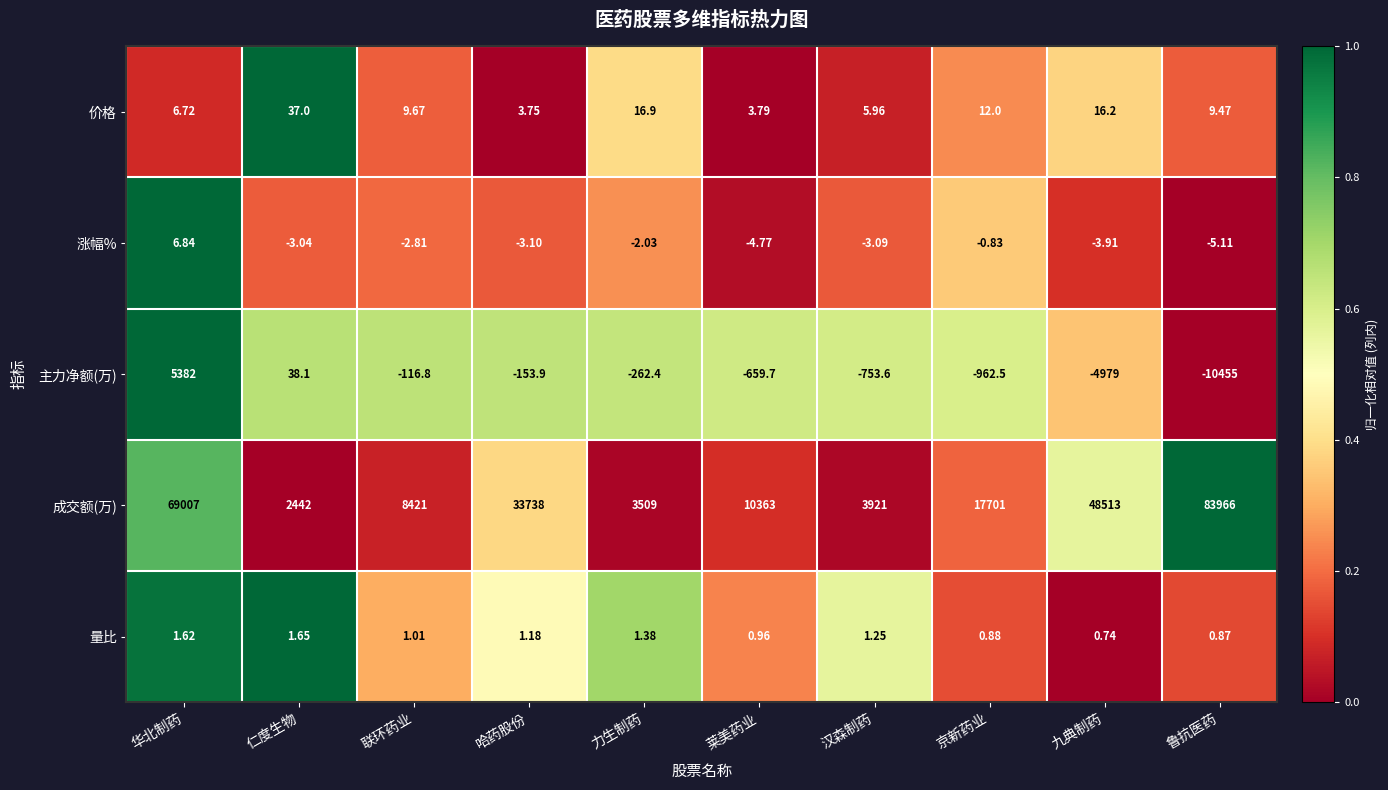

Is the value of 量比 at 联环药业 greater than the value of 涨幅% at 莱美药业?

Yes